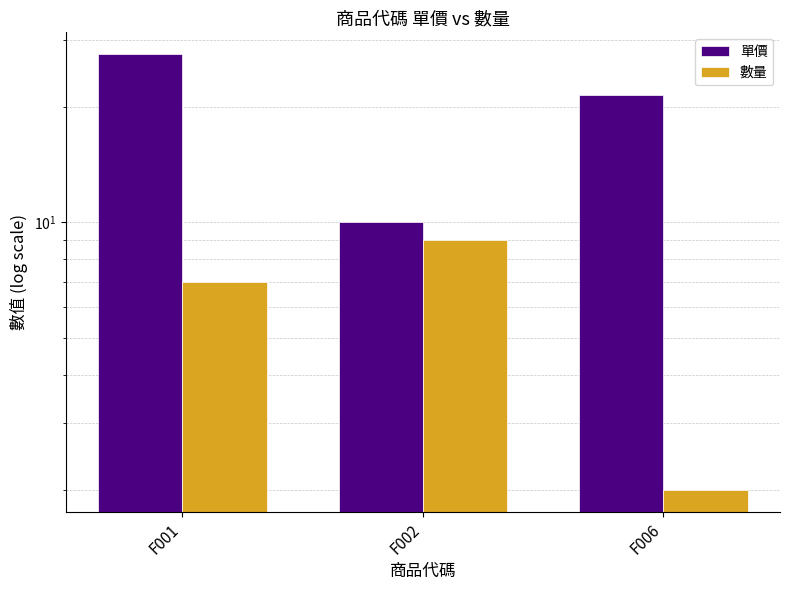

What value does the 單價 series have at F006?

21.5